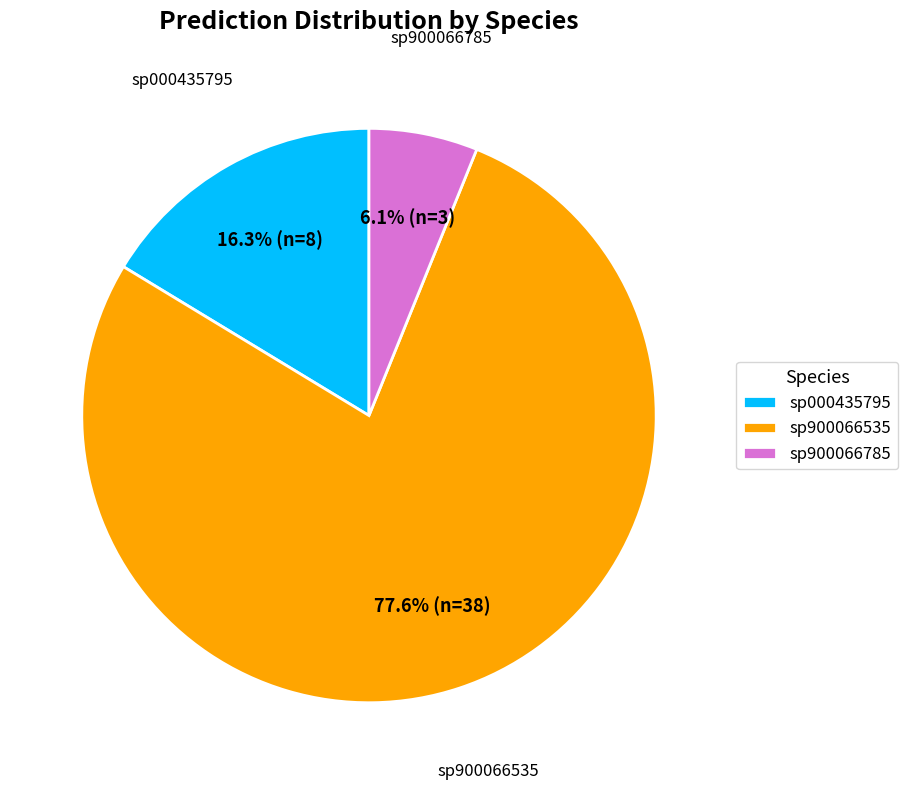

Rank the categories by value from lowest to highest.

sp900066785, sp000435795, sp900066535